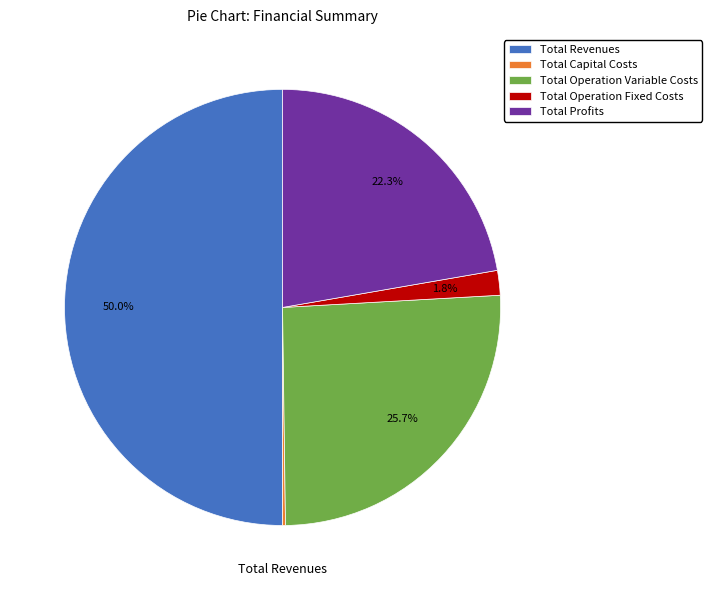

What is the largest slice in the pie chart?

Total Revenues